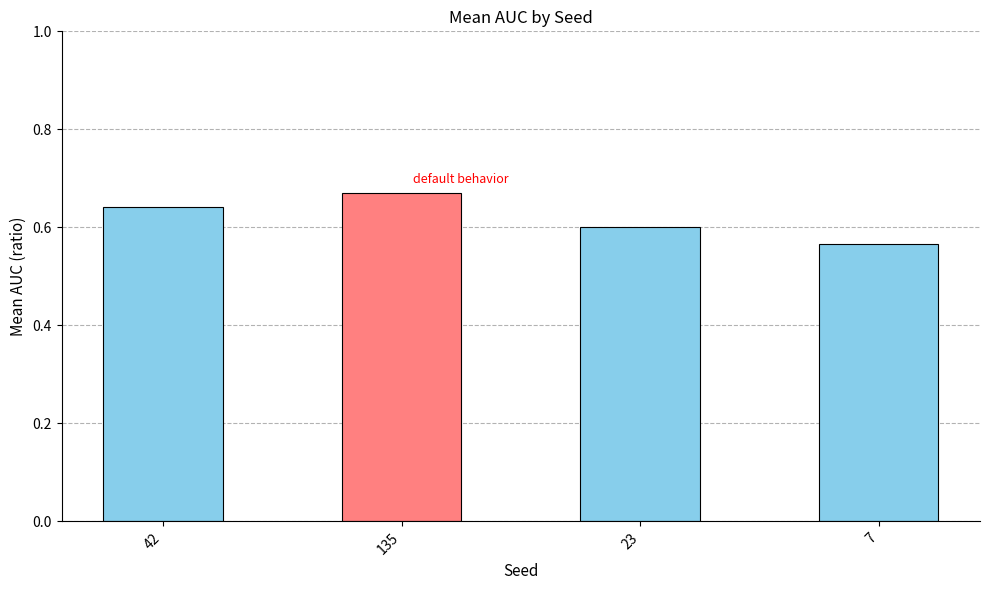

How many values are between 0 and 1?

4